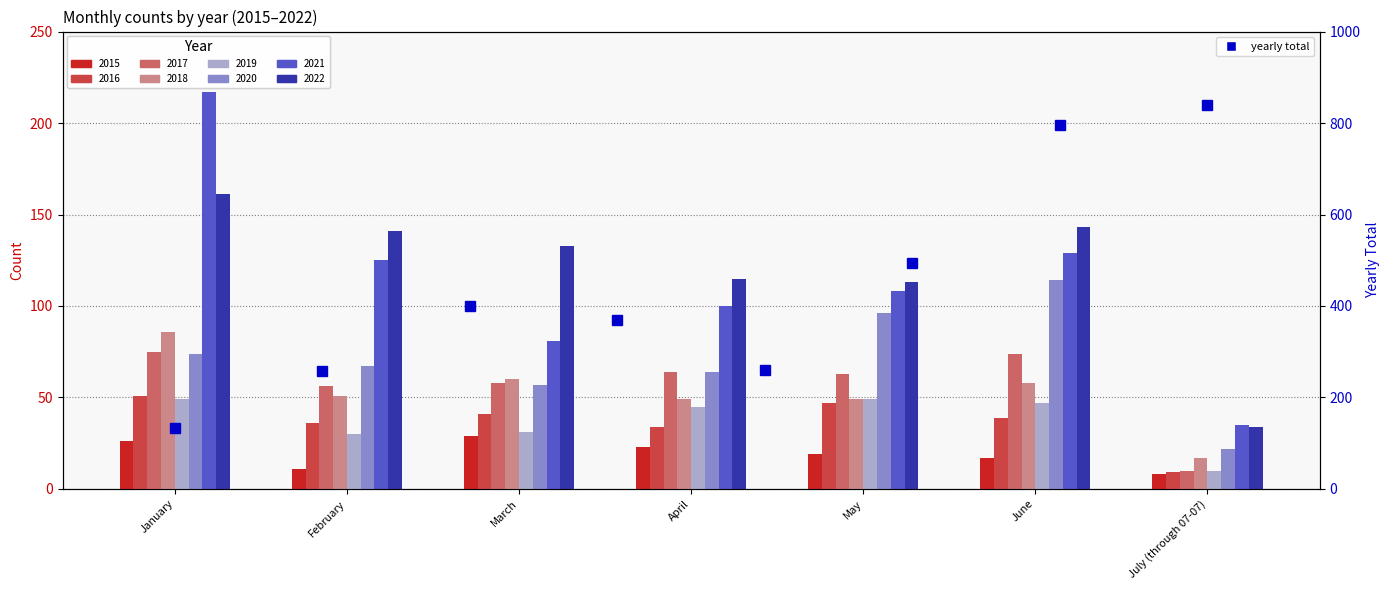

Between January and March, which is larger?

March